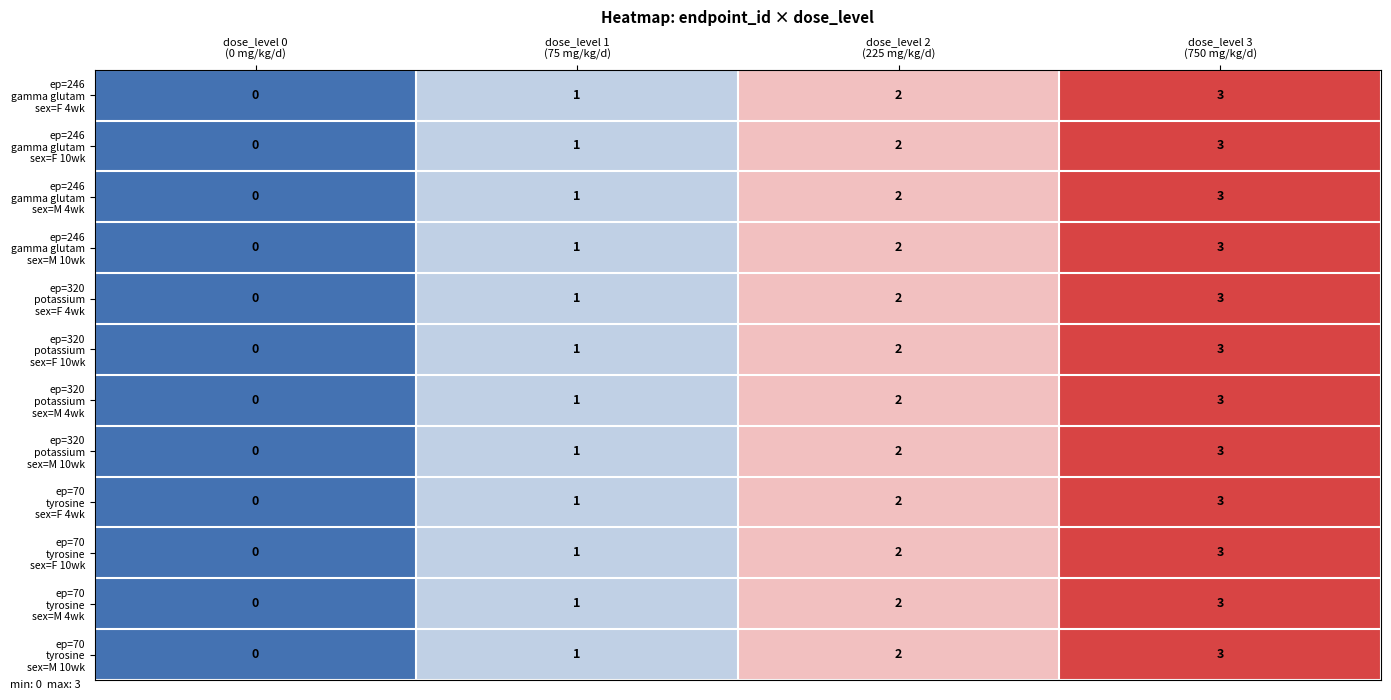

What is the greatest value displayed?

3